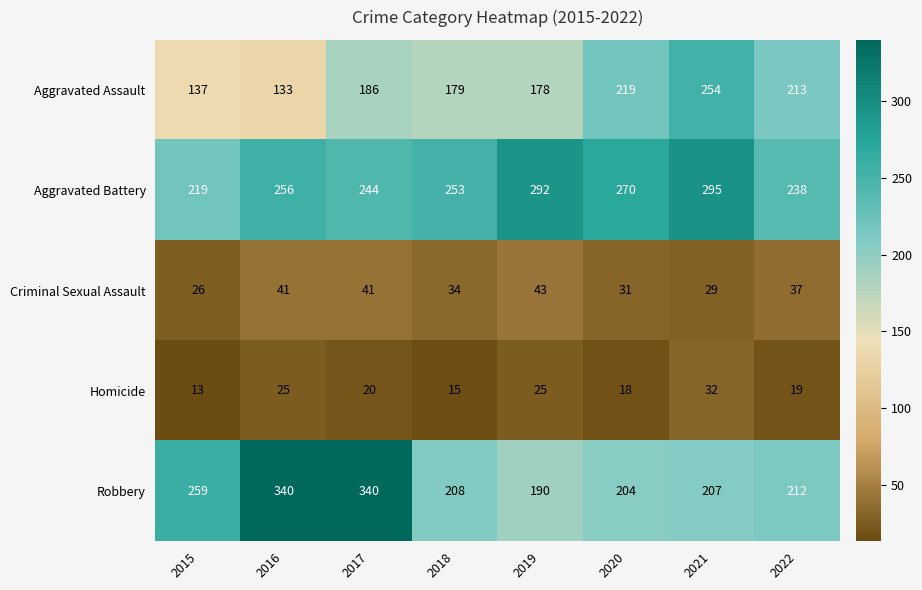

At 2022, list the series in order from largest to smallest.

Aggravated Battery, Aggravated Assault, Robbery, Criminal Sexual Assault, Homicide